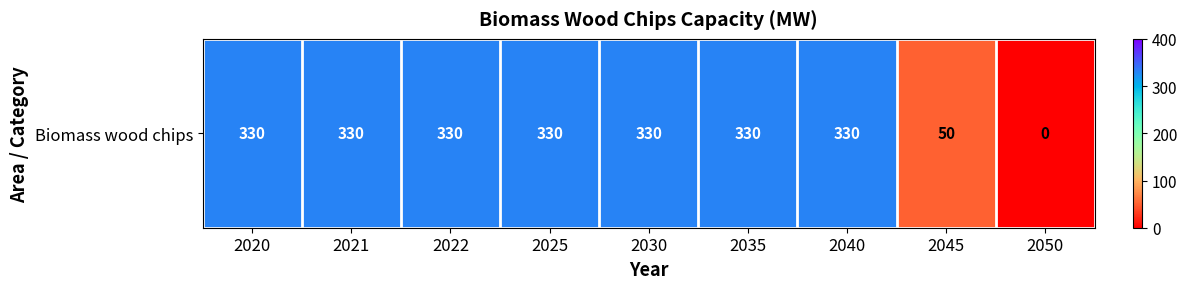

Reading left to right, list all the values displayed in this chart.

2020=330	2021=330	2022=330	2025=330	2030=330	2035=330	2040=330	2045=50	2050=0